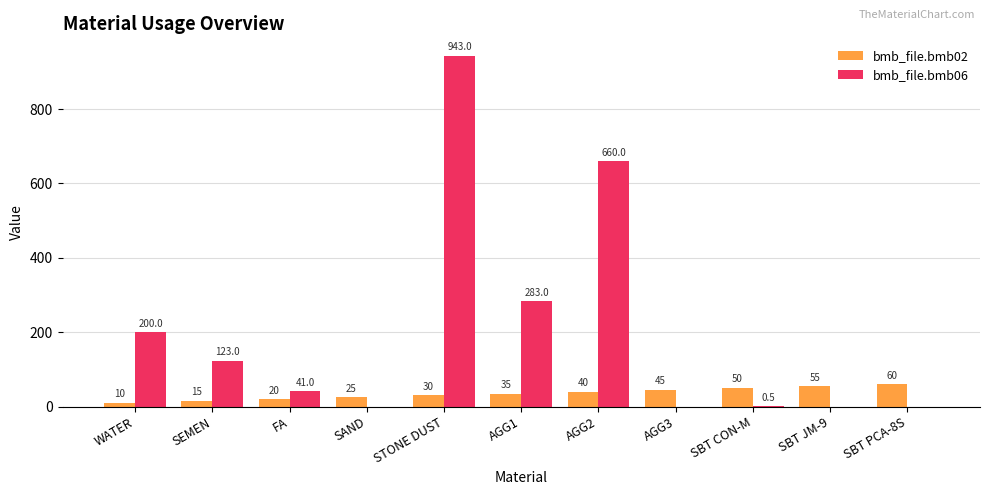

What is the maximum value shown in the chart?

943.0